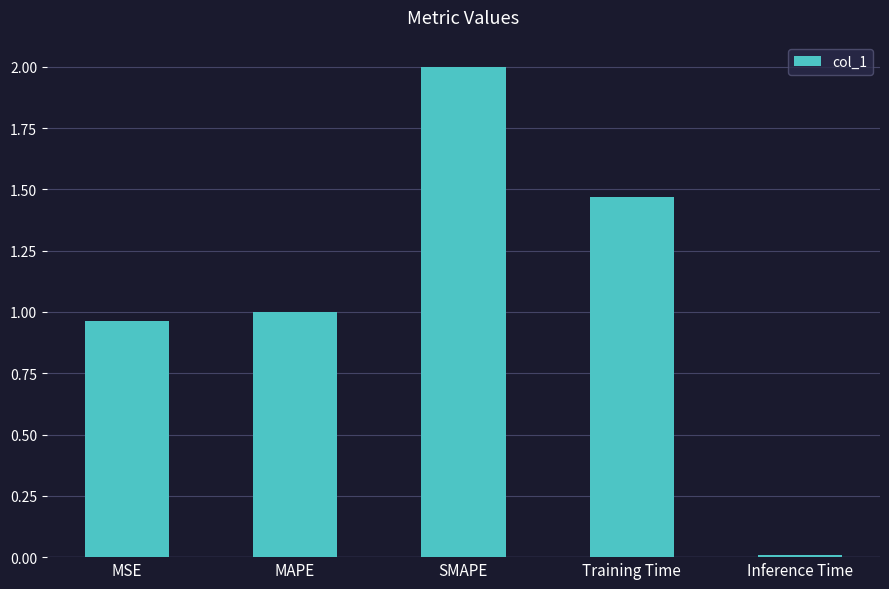

What is the difference between the values at SMAPE and Training Time?

0.5